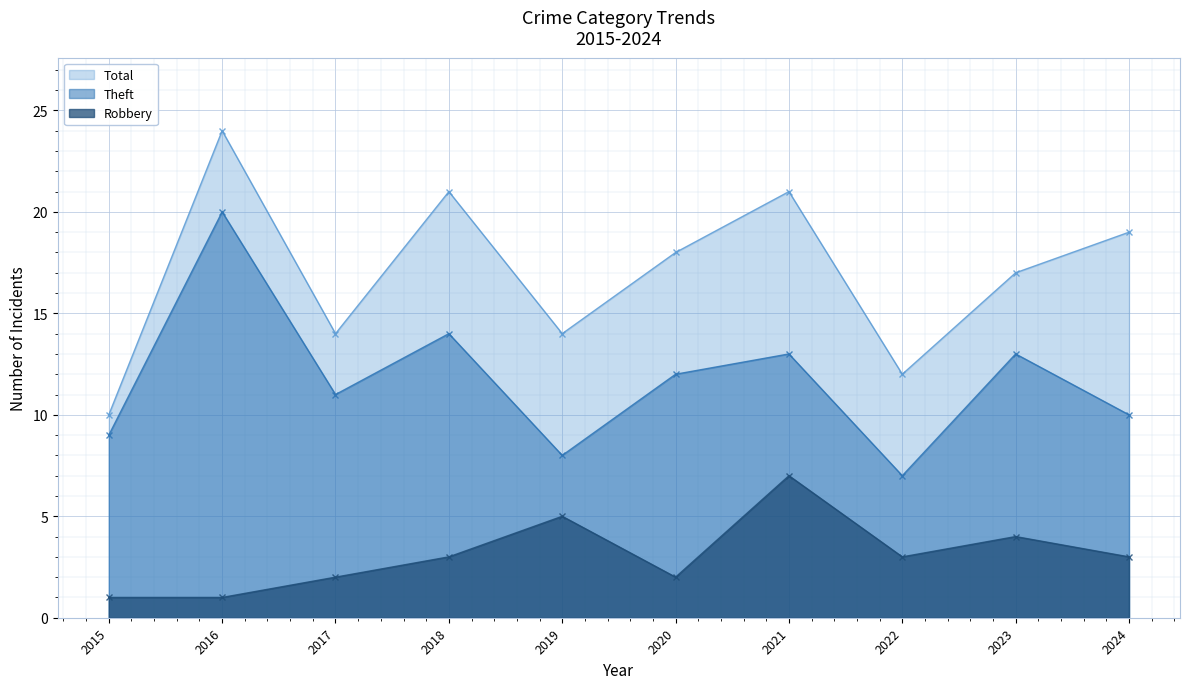

What is the value of the Robbery point at the 7th from the left?

7